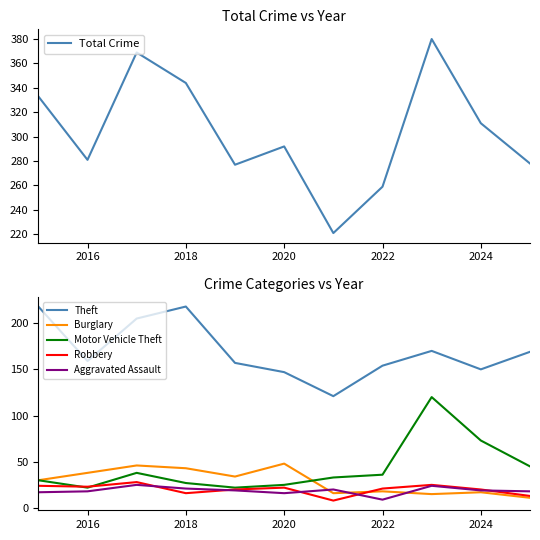

What are all the series names shown in the legend?

Total Crime, Theft, Burglary, Motor Vehicle Theft, Robbery, Aggravated Assault